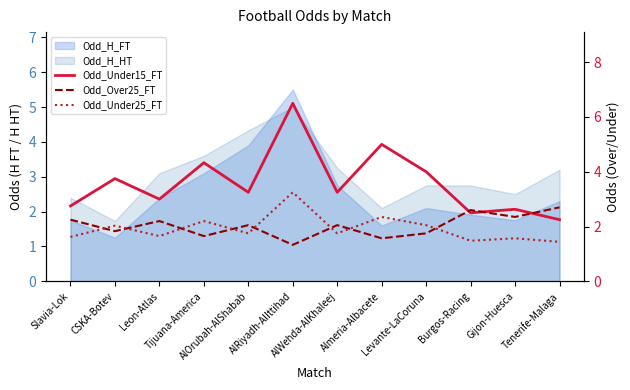

What is the label of the 12th point from the left?

Tenerife-Malaga